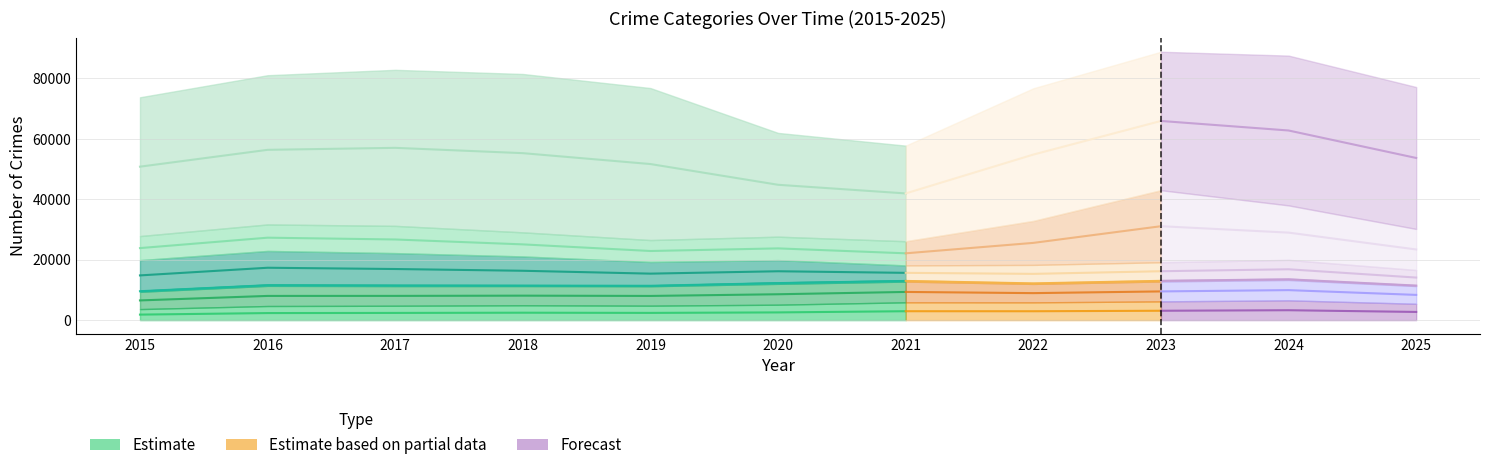

What is the smallest value displayed?

1826.5